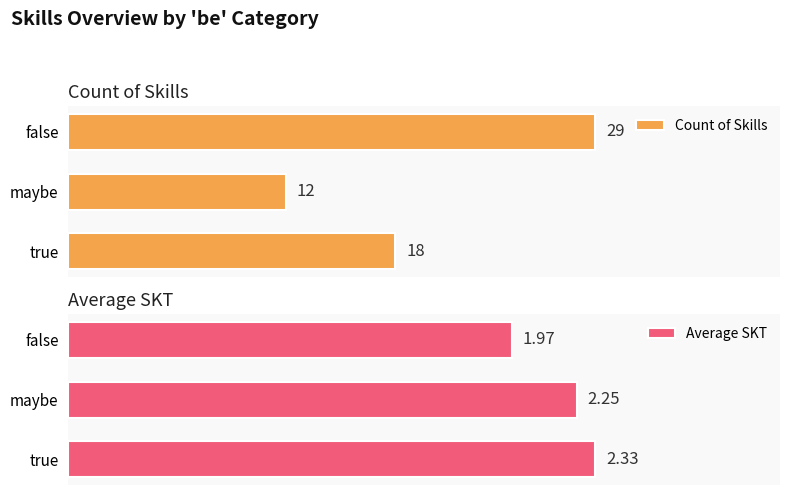

At which label is Count of Skills closest to 20?

true